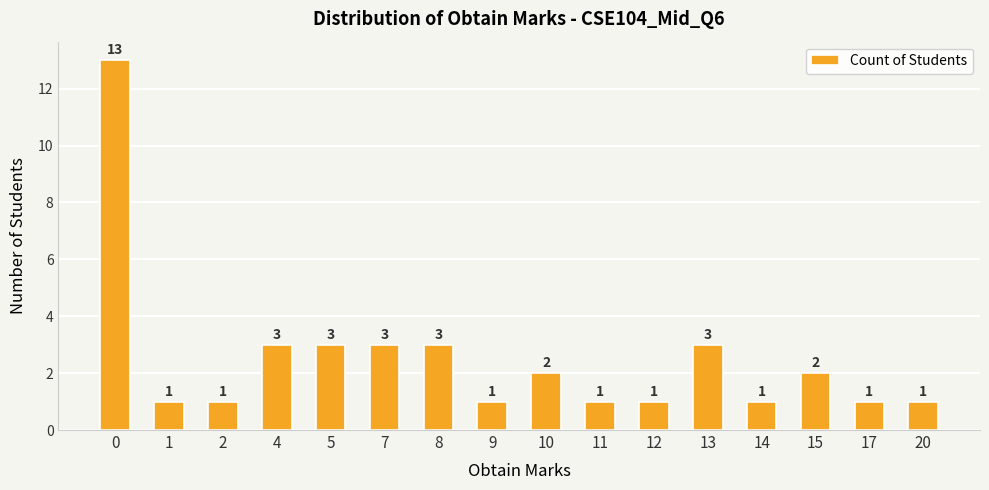

Approximately how many times larger is the value at 12 compared to 20?

1.0